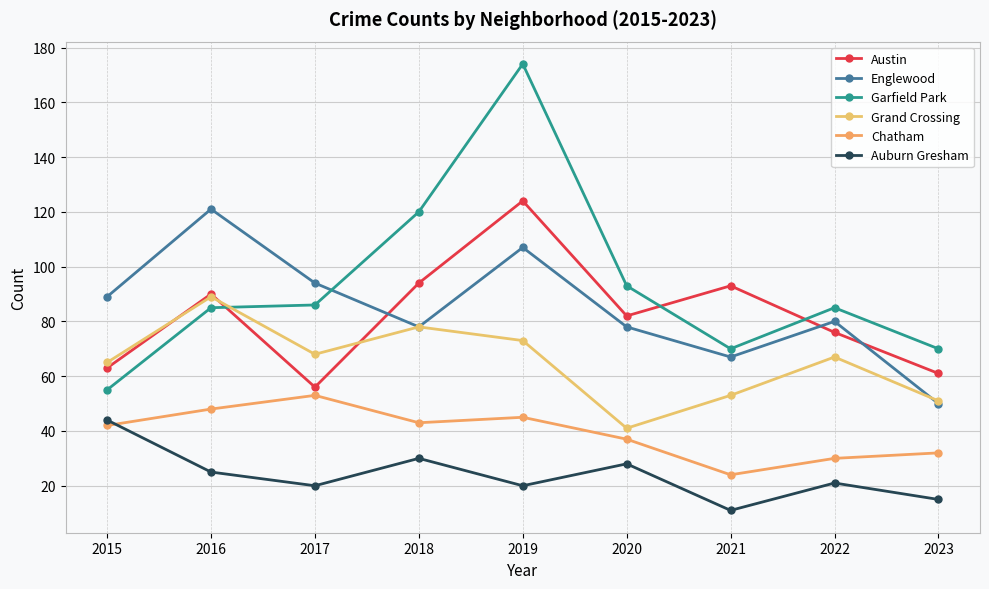

What is the minimum value for Garfield Park?

55